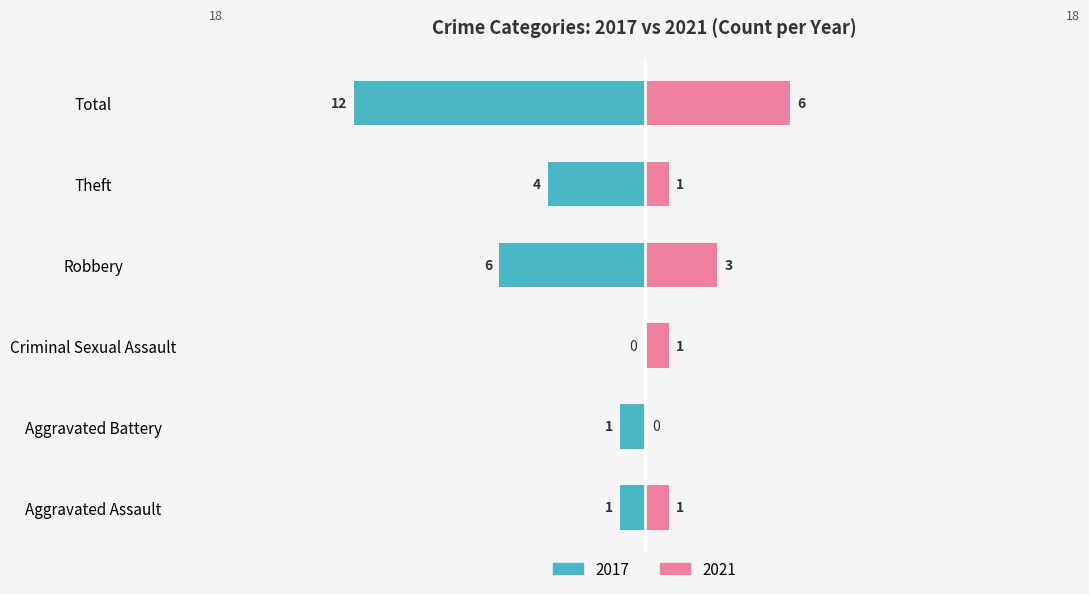

Which category has the highest value in the 2017 series?

Total